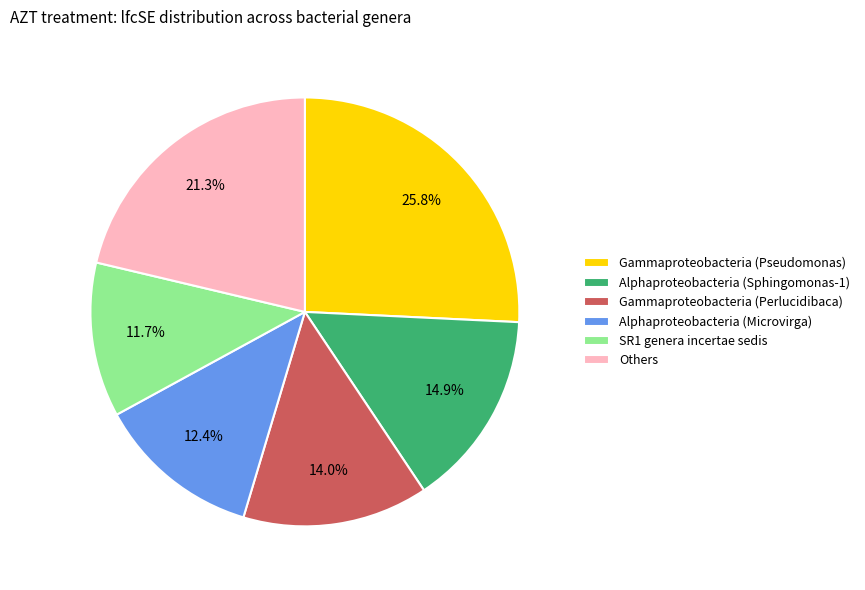

Is there a majority slice in this chart?

No